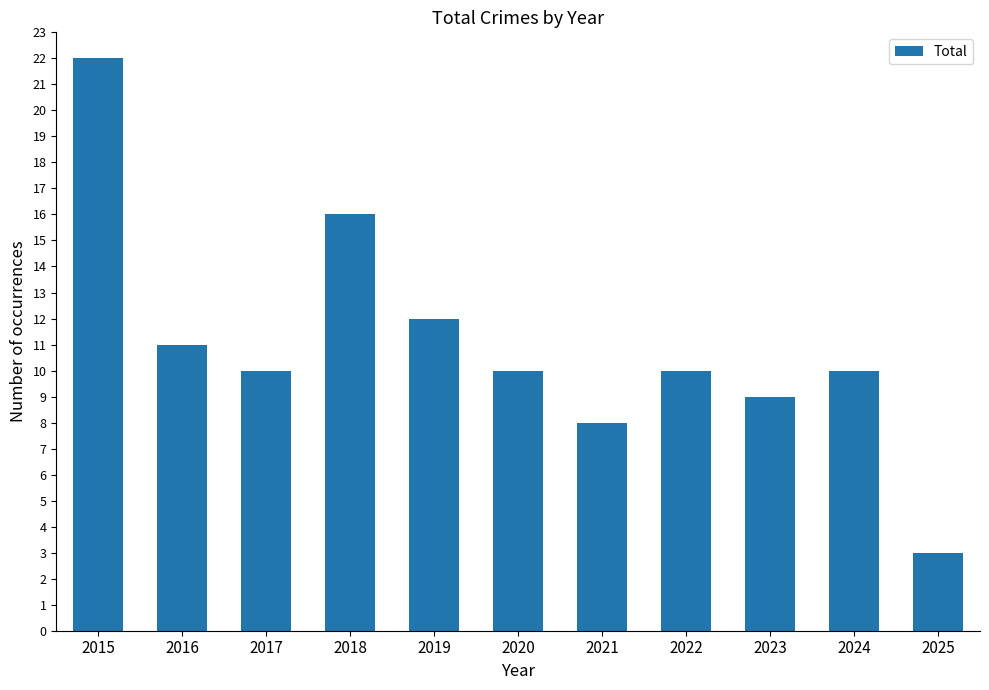

Which has a higher value, 2024 or 2021?

2024